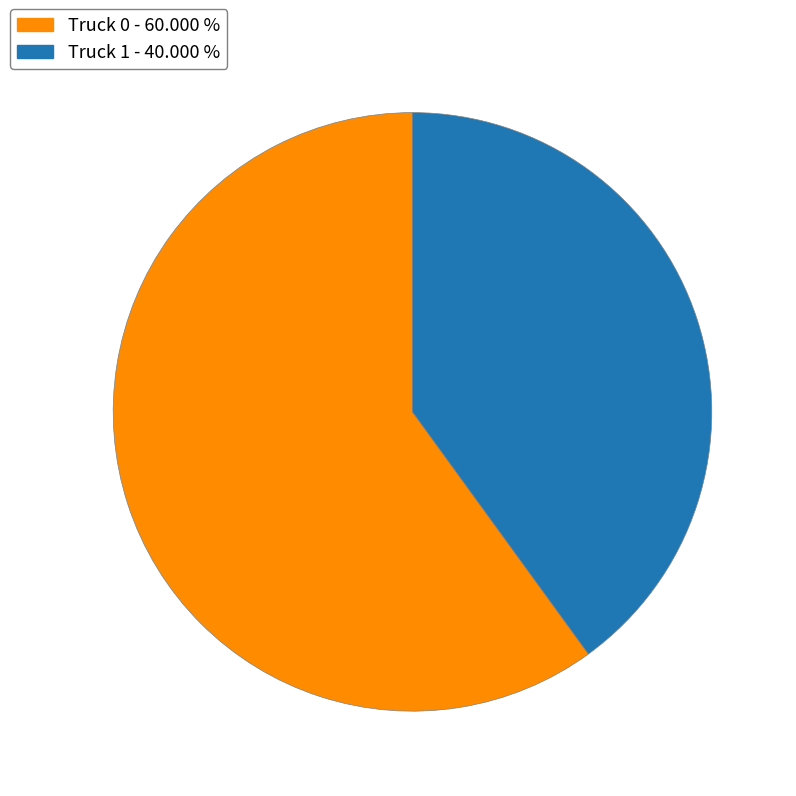

Count the number of slices in the pie.

2